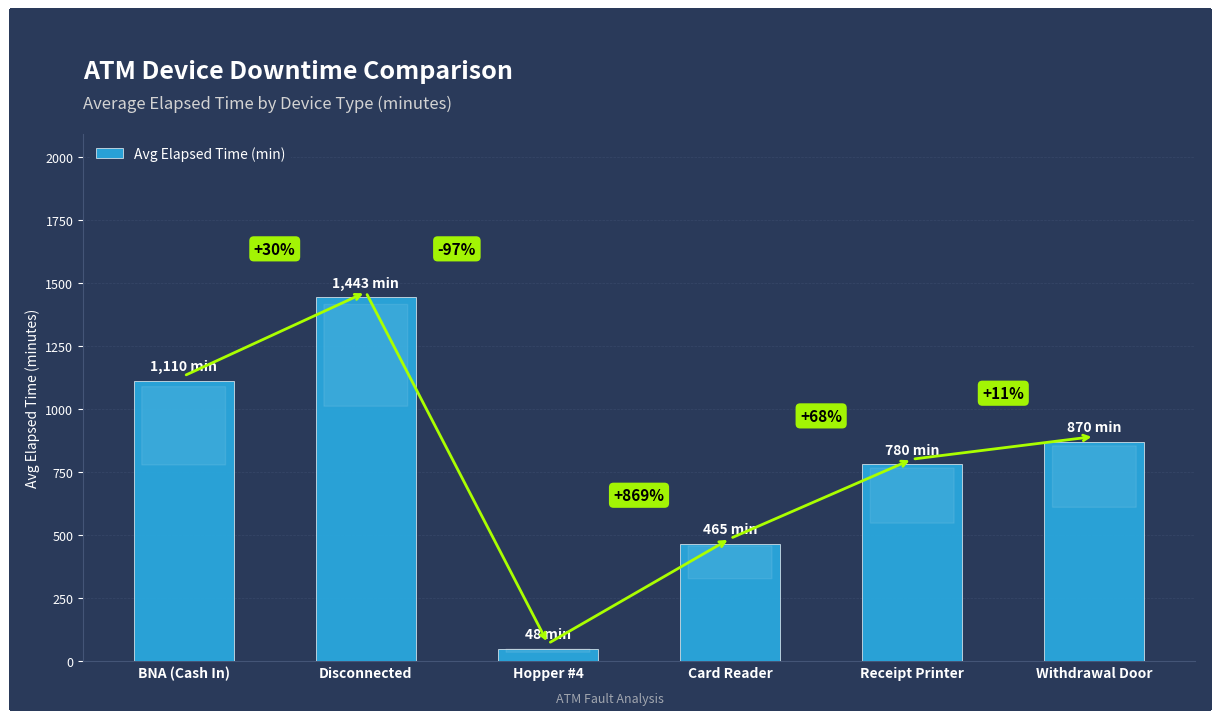

List the labels in order of value, largest first.

Disconnected, BNA (Cash In), Withdrawal Door, Receipt Printer, Card Reader, Hopper #4